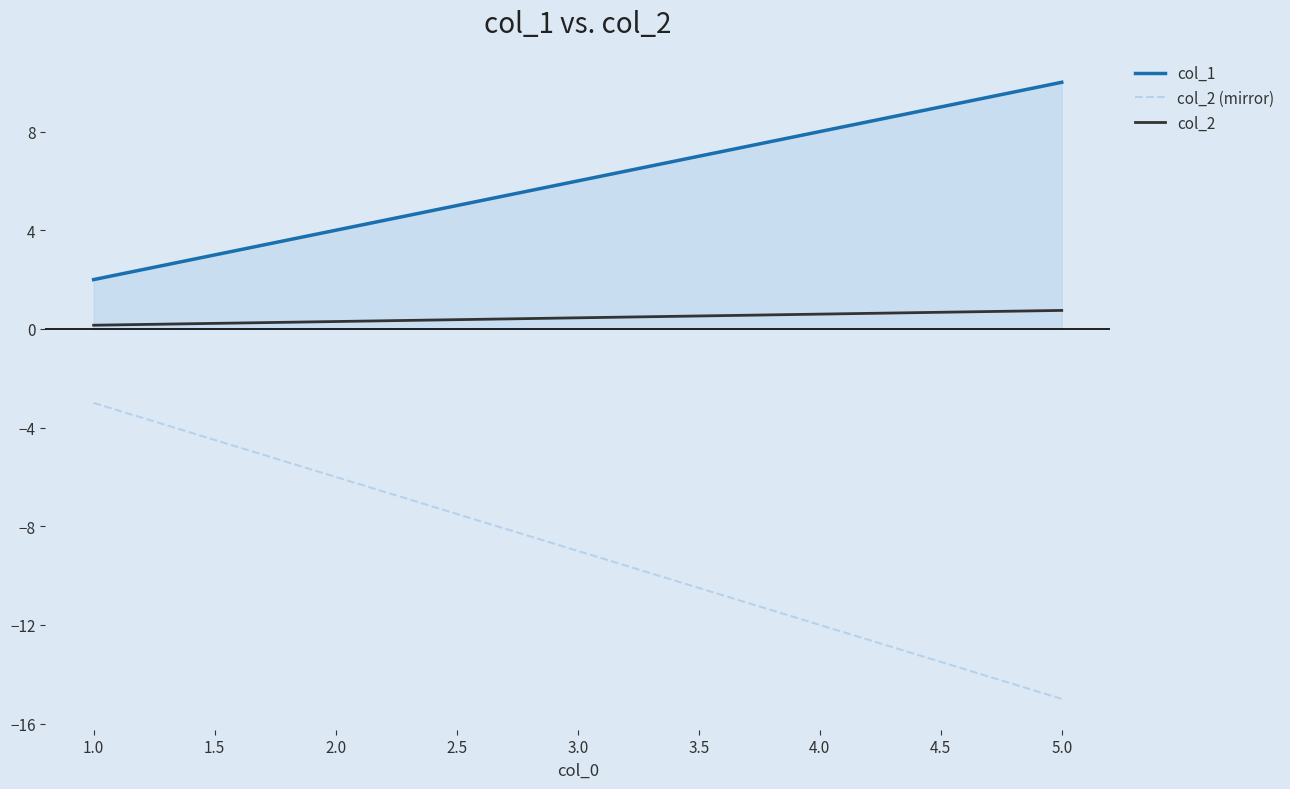

At which label does col_1 reach its minimum?

1.0